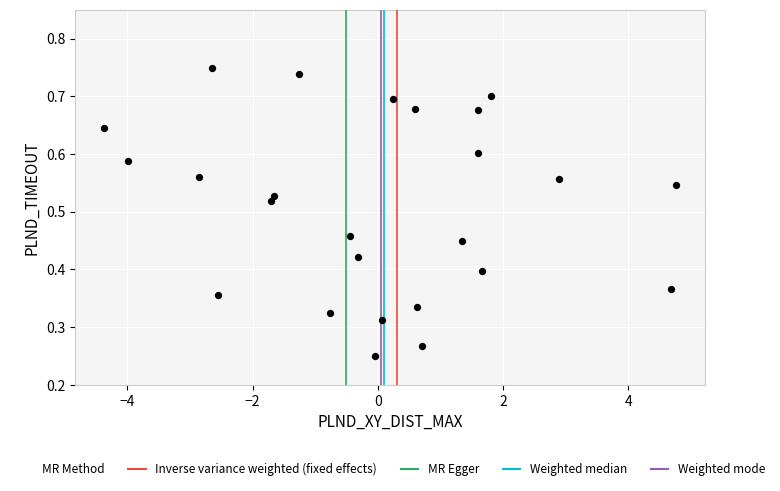

What is the range of X values (max minus min)?

9.1